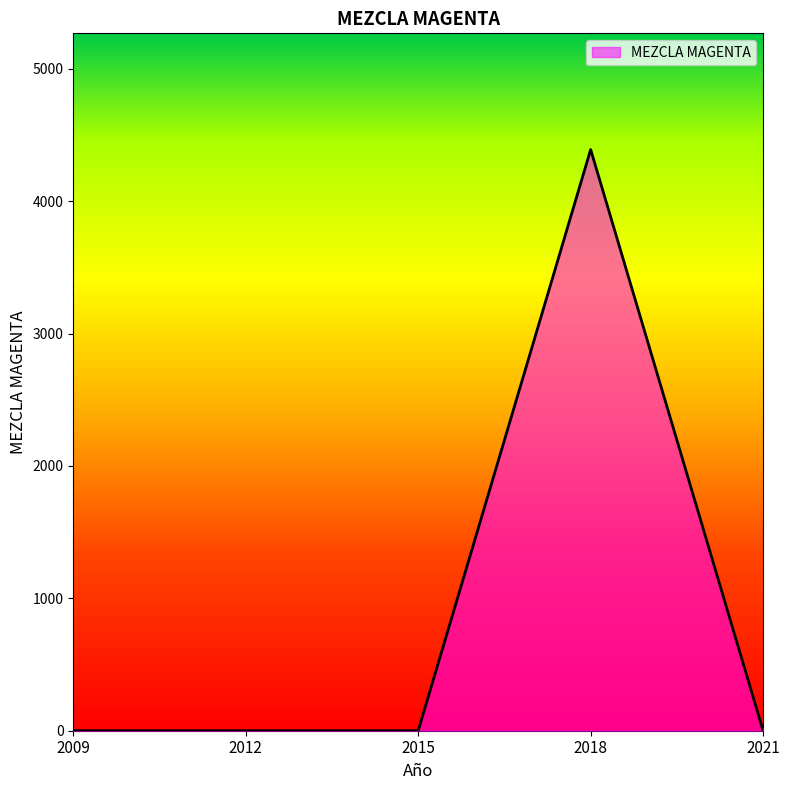

Does the chart display data point markers on the line(s)?

No